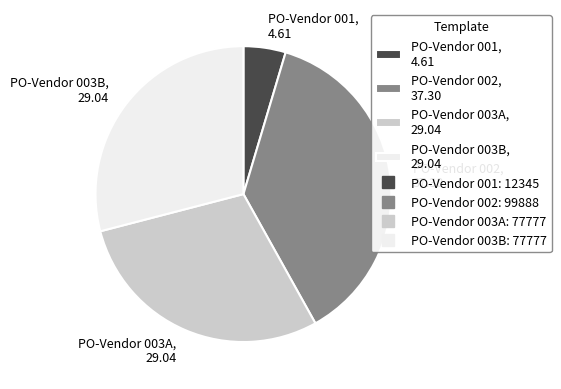

Does PO-Vendor 002 account for over 50% of the chart?

No